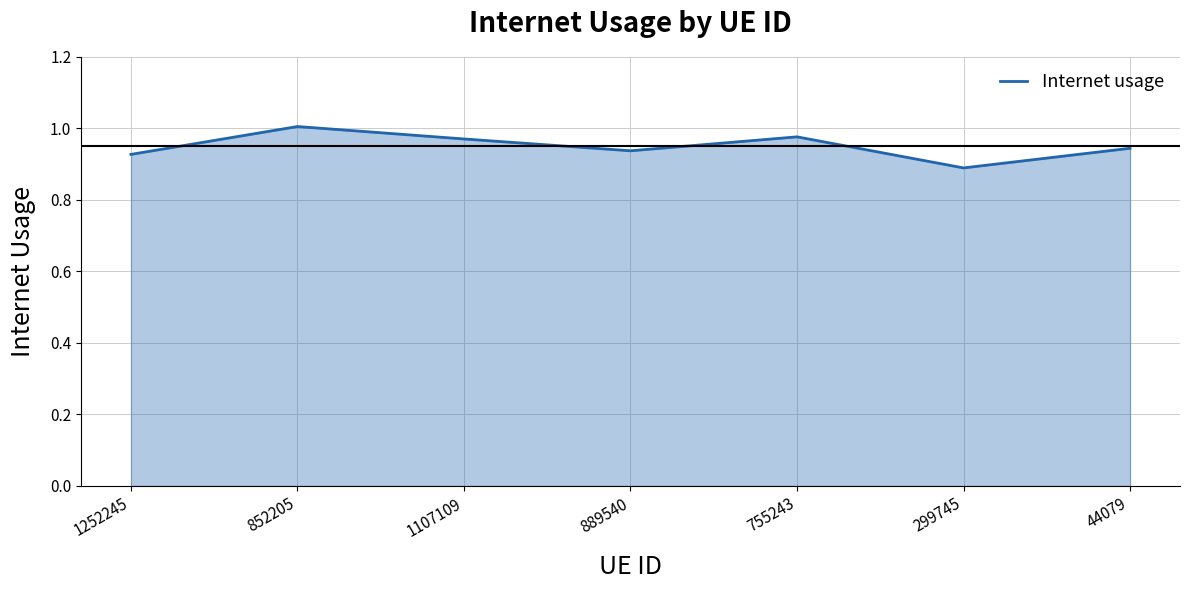

Does the chart have visible grid lines?

Yes